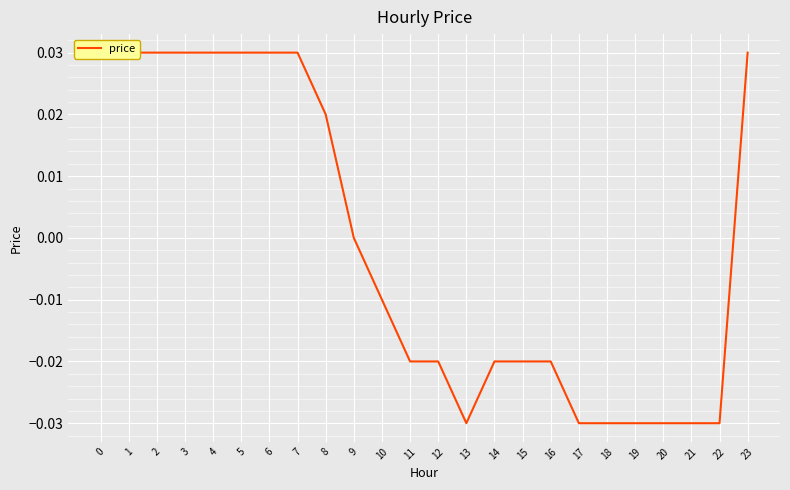

At which category does the data reach its first local valley?

13